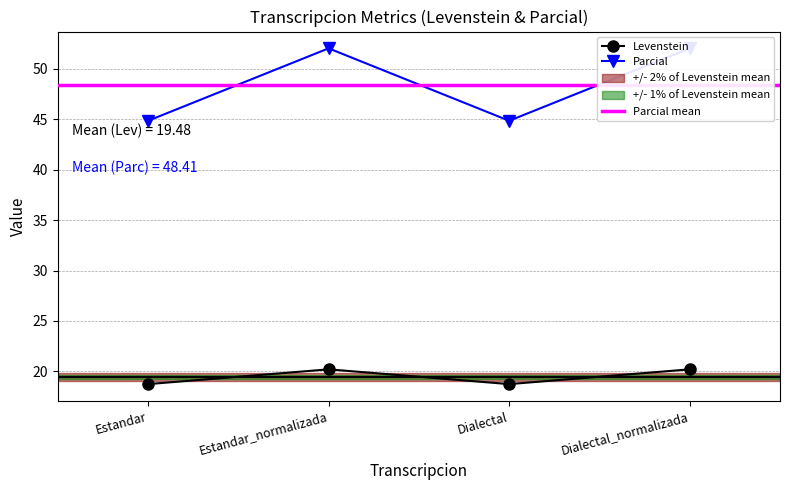

Reading left to right, list all the values displayed in this chart.

Levenstein: Estandar=18.8	Estandar_normalizada=20.2	Dialectal=18.8	Dialectal_normalizada=20.2
Parcial: Estandar=44.8	Estandar_normalizada=52.0	Dialectal=44.8	Dialectal_normalizada=52.0